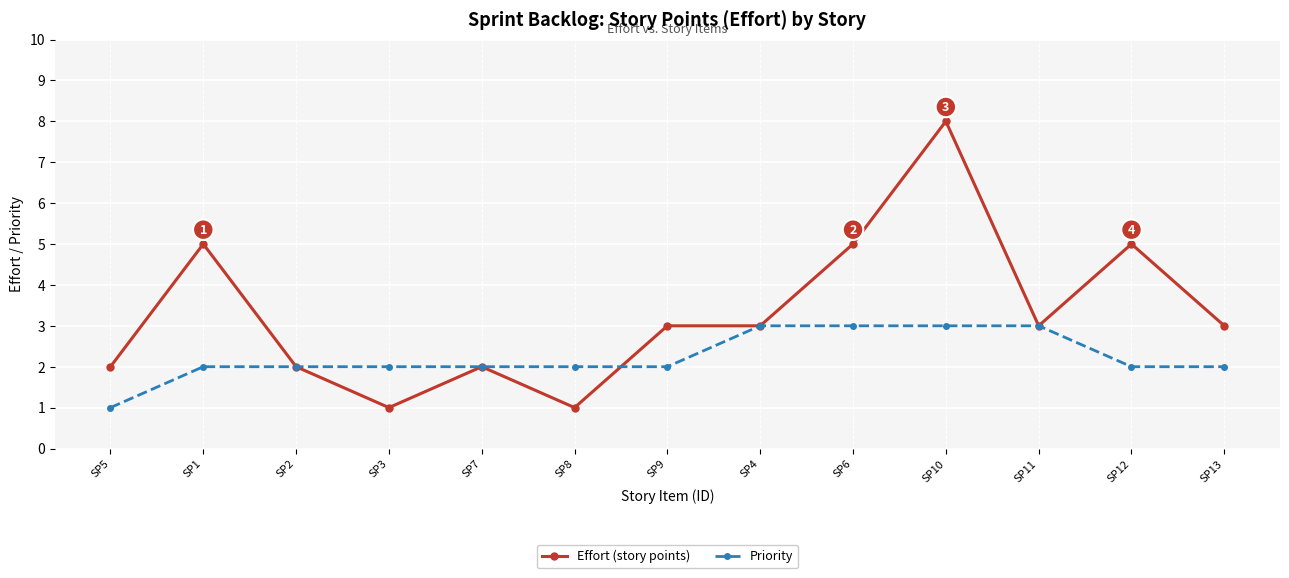

What is the sum of the Priority values at SP2 and SP8?

4